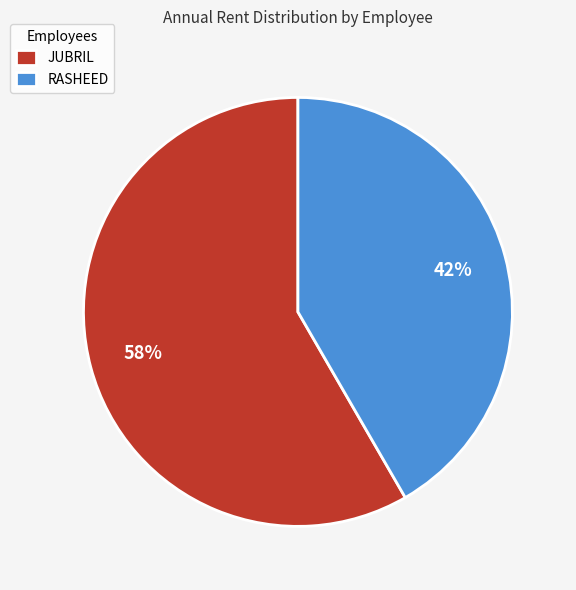

To the nearest percent, what is the average slice percentage?

50%